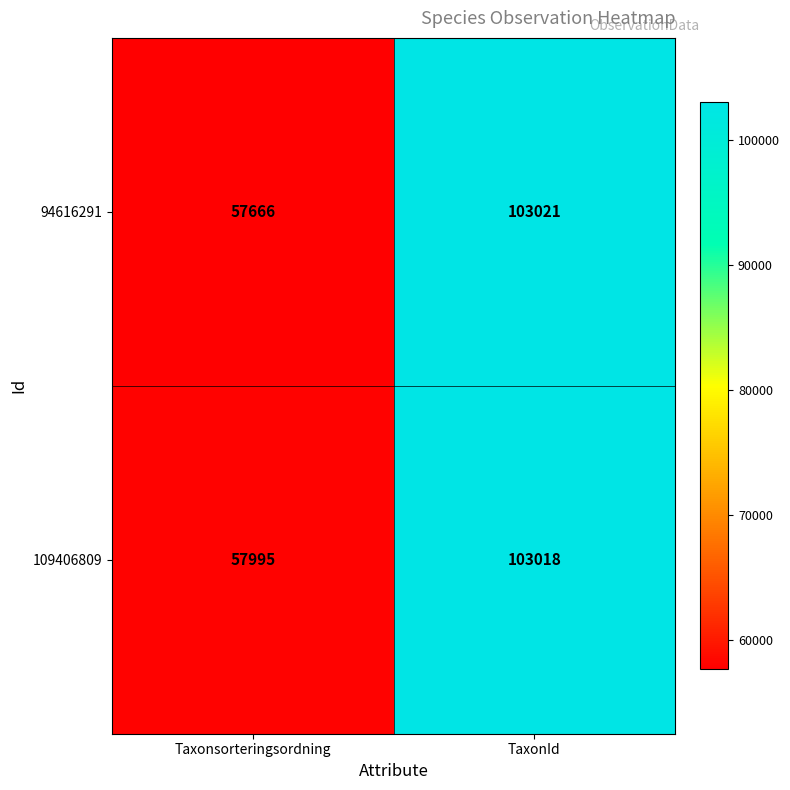

List the series in order of their overall mean, highest first.

109406809, 94616291